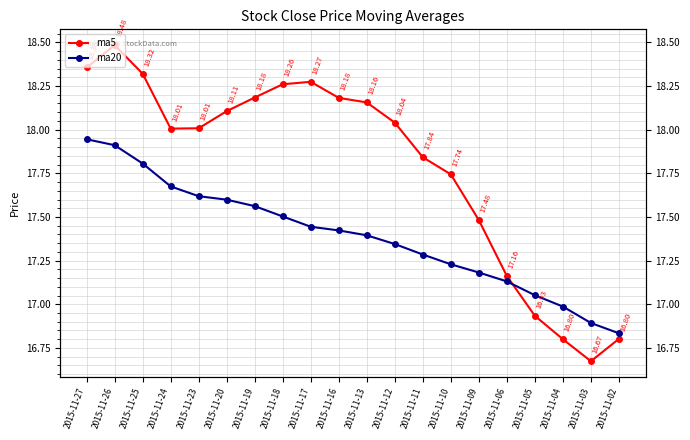

What is the average value of the ma5 series?

17.8